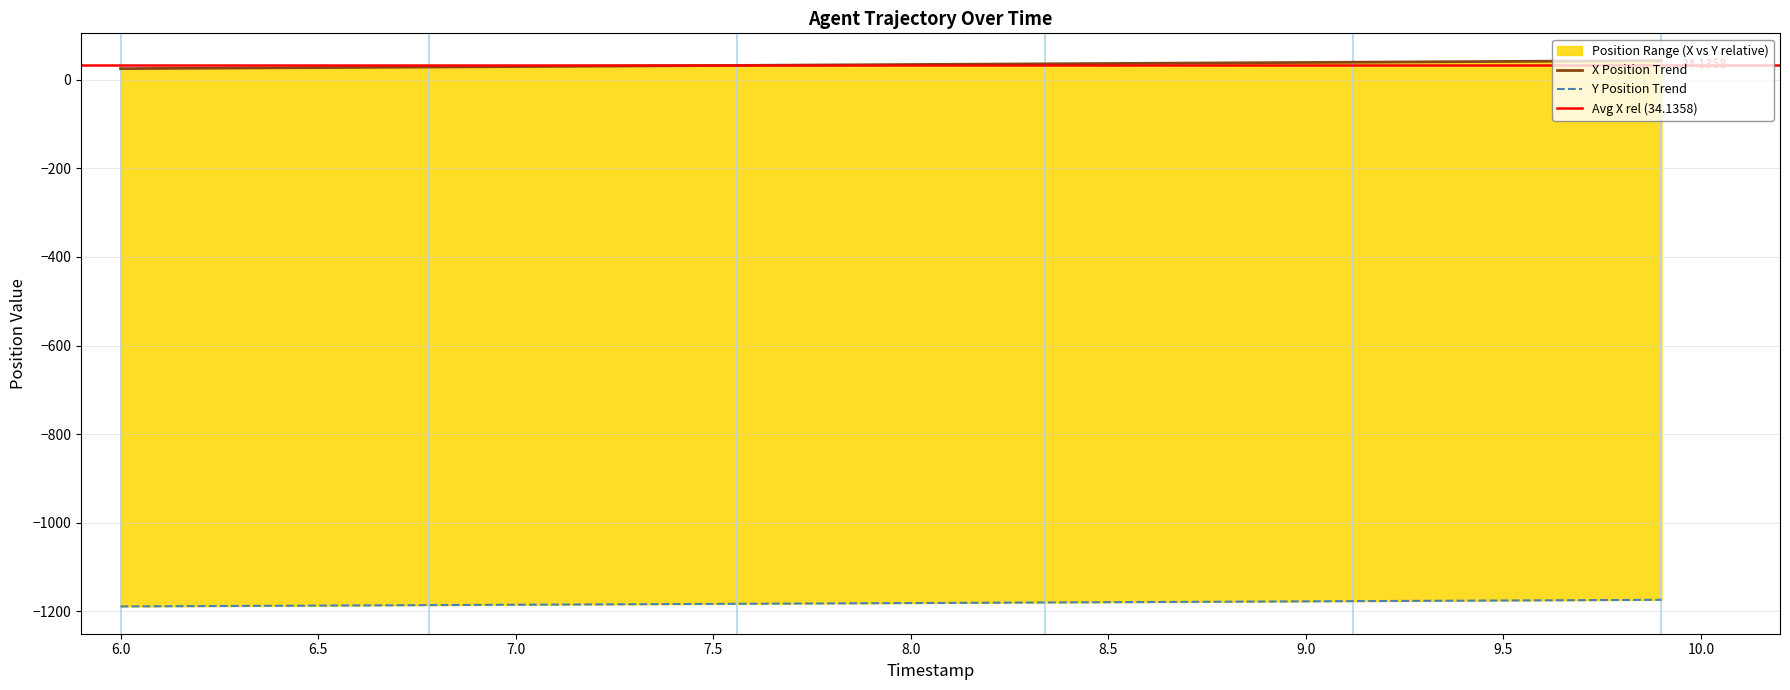

True or false: X Position Trend and Y Position Trend cross at least once.

False